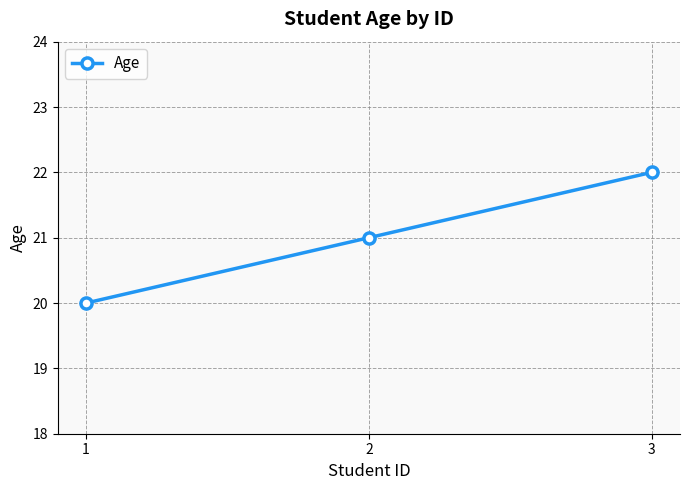

How many lines are shown in the chart?

1